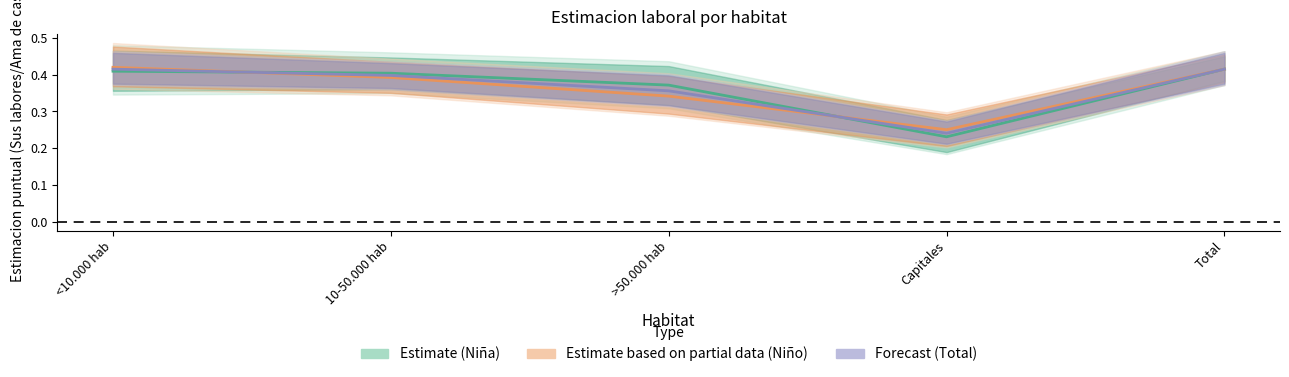

Where is the first local minimum for Estimate (Niña)?

Capitales